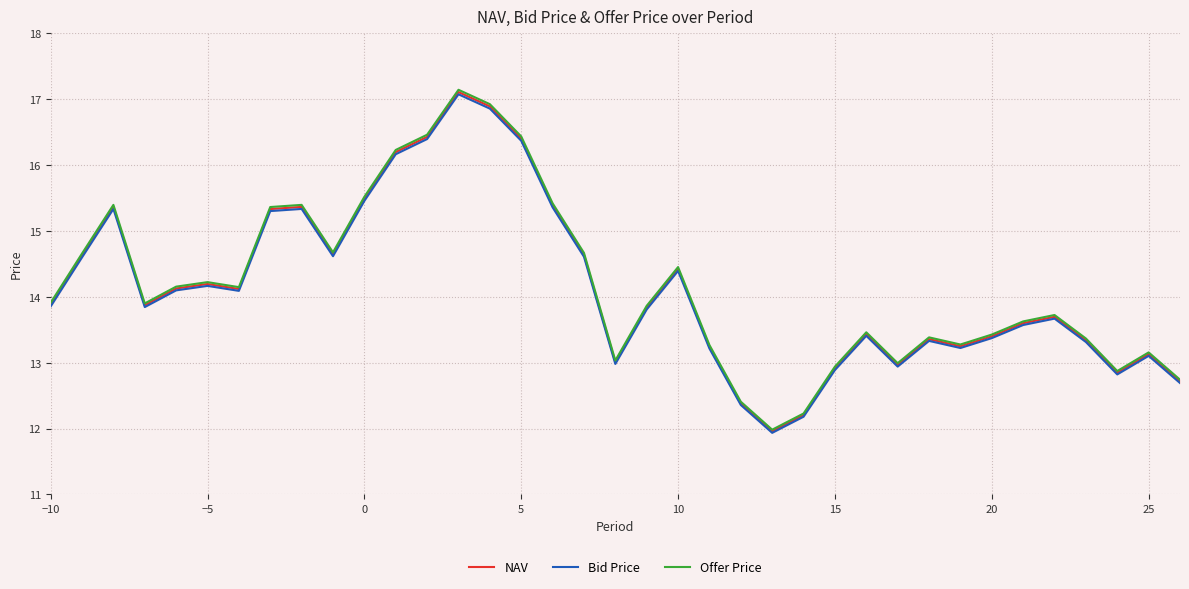

What is the highest value of the NAV series?

17.1